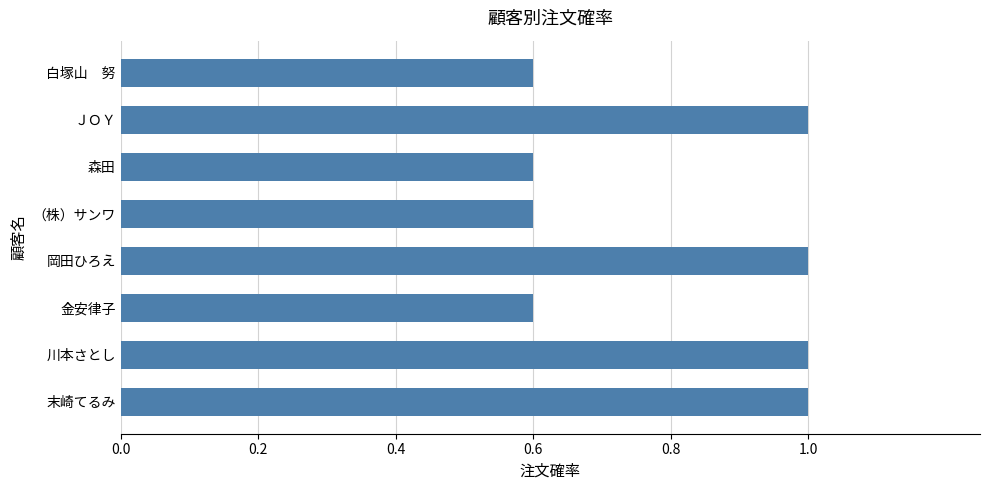

What is the greatest value displayed?

1.0